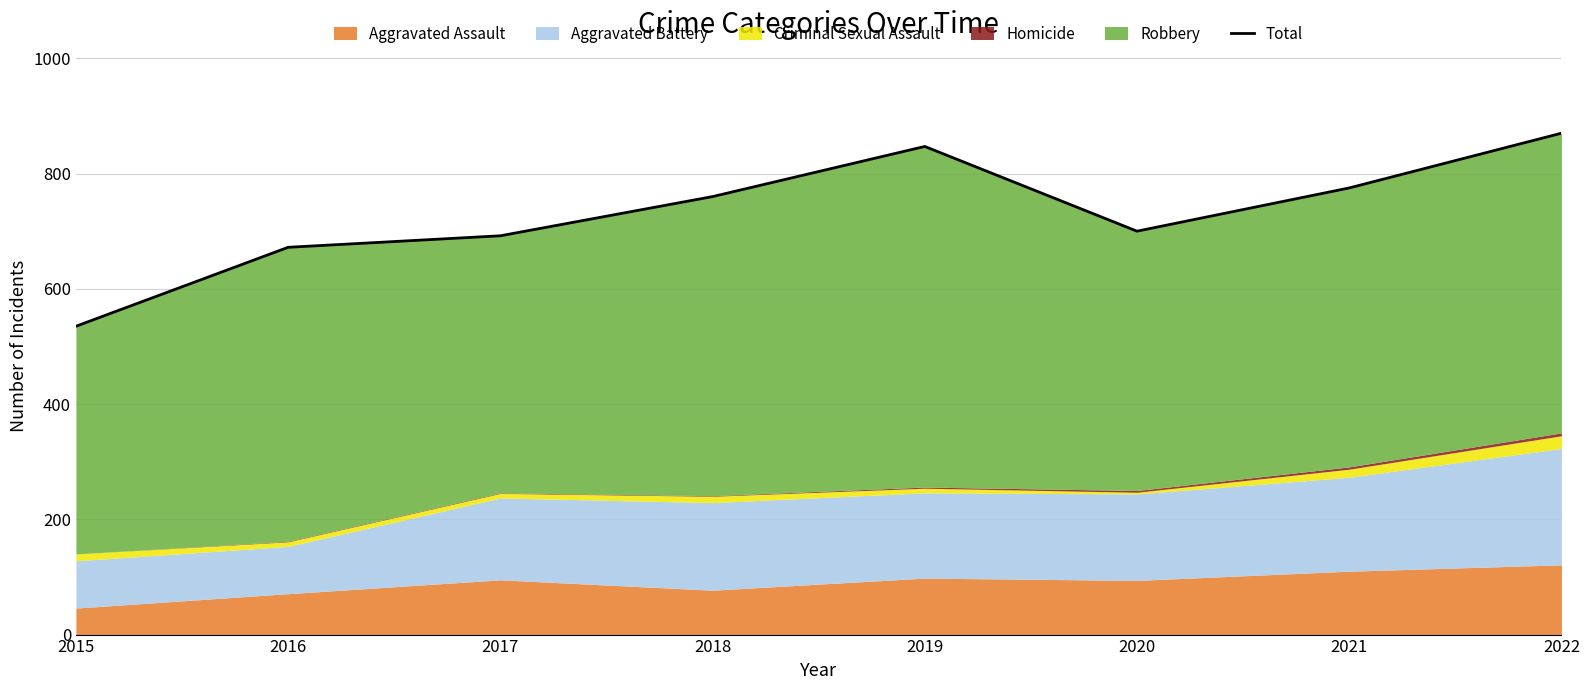

How many data points are above 760?

3